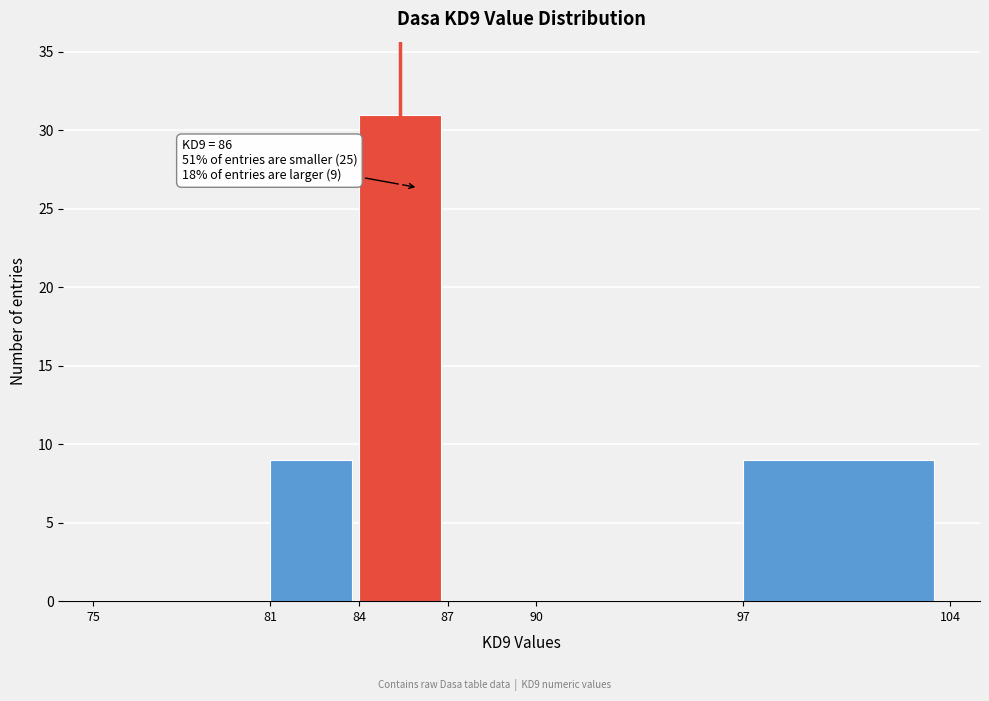

Which range on the x-axis has the tallest bar?

84 to 87